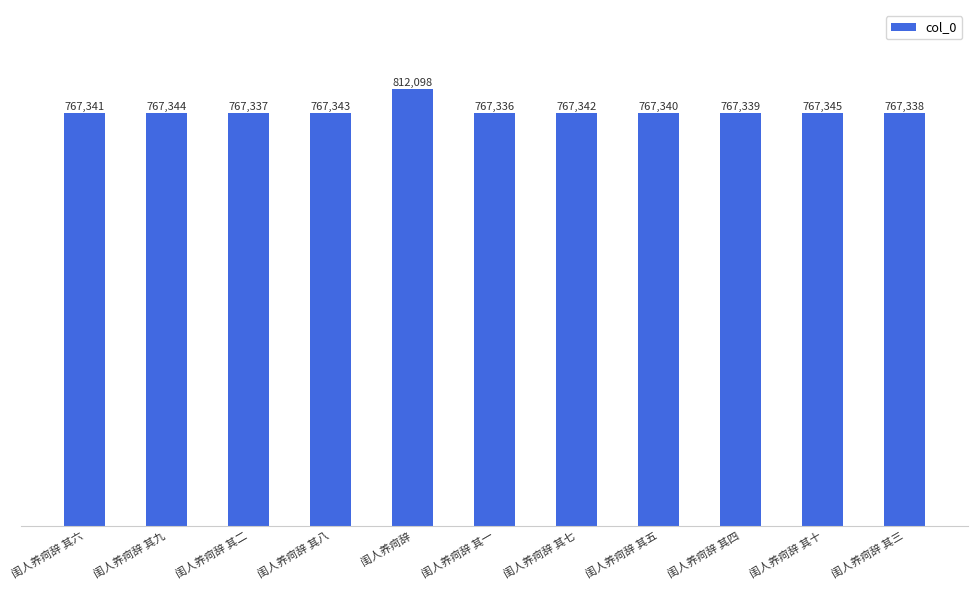

Rank the categories by value from highest to lowest.

闺人养疴辞, 闺人养疴辞 其十, 闺人养疴辞 其九, 闺人养疴辞 其八, 闺人养疴辞 其七, 闺人养疴辞 其六, 闺人养疴辞 其五, 闺人养疴辞 其四, 闺人养疴辞 其三, 闺人养疴辞 其二, 闺人养疴辞 其一